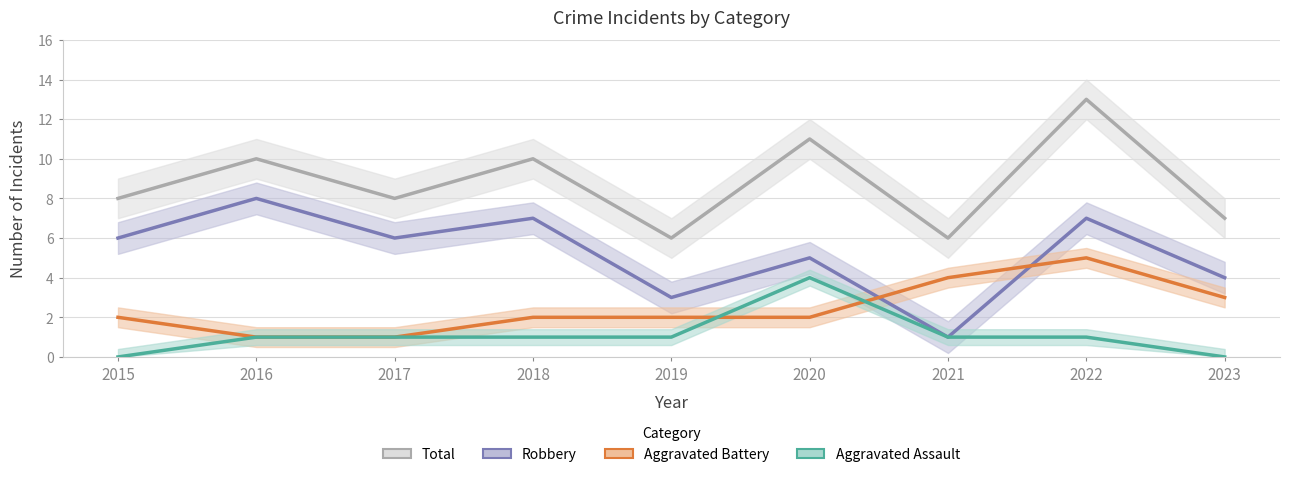

At 2020, list the series in order from smallest to largest.

Aggravated Battery, Aggravated Assault, Robbery, Total